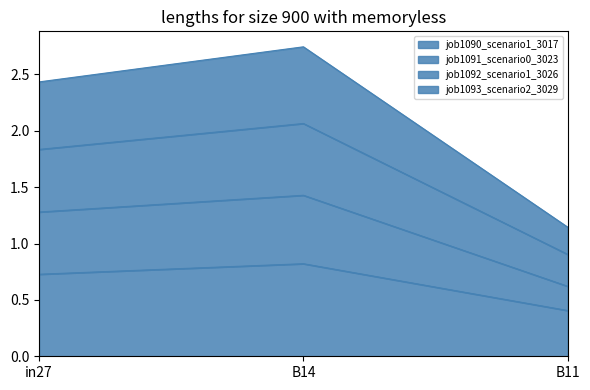

What is the label of the 2nd point from the left?

B14